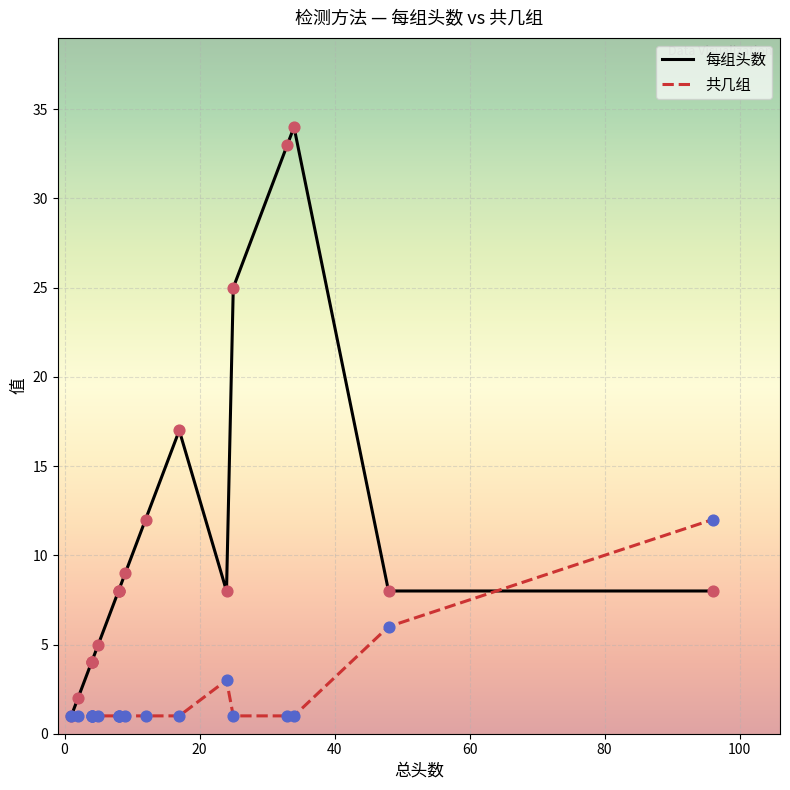

Is the value of 每组头数 at 40 greater than the value of 共几组 at 15?

Yes